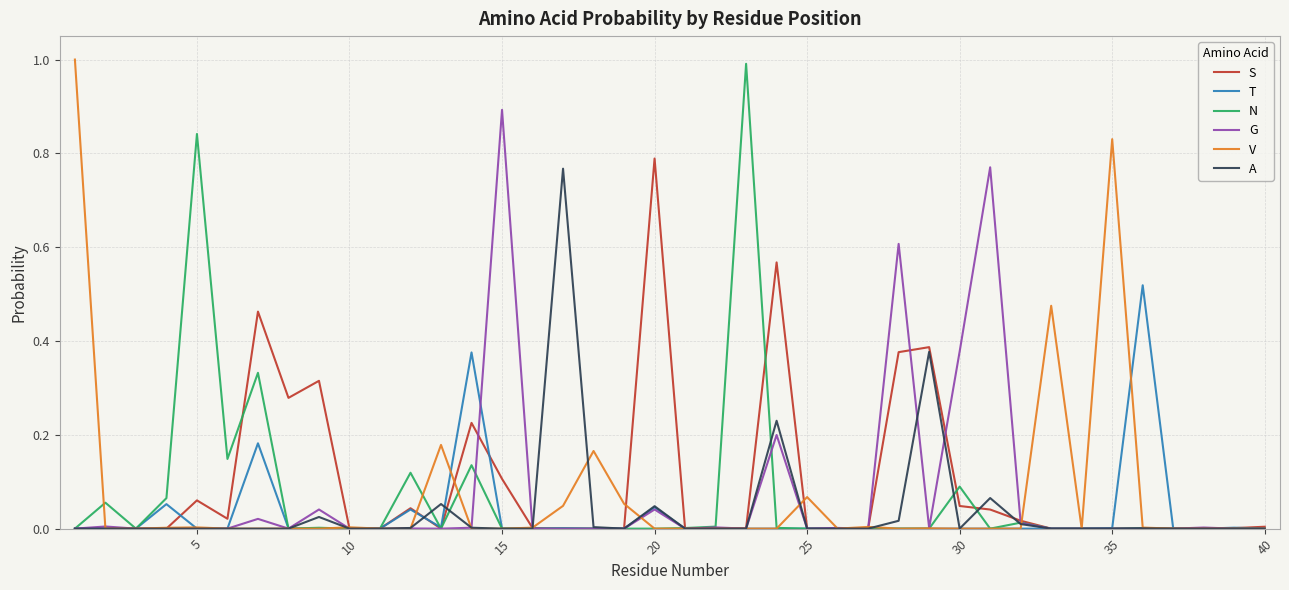

What is the sum of all N values?

2.8